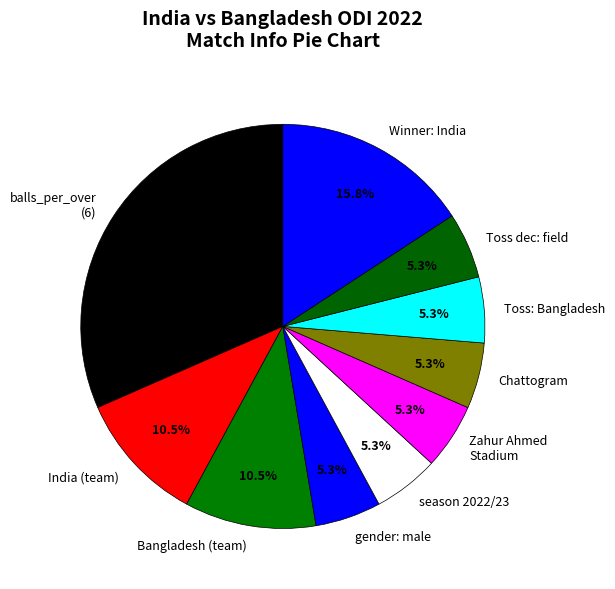

Which slice is the largest?

balls_per_over (6)